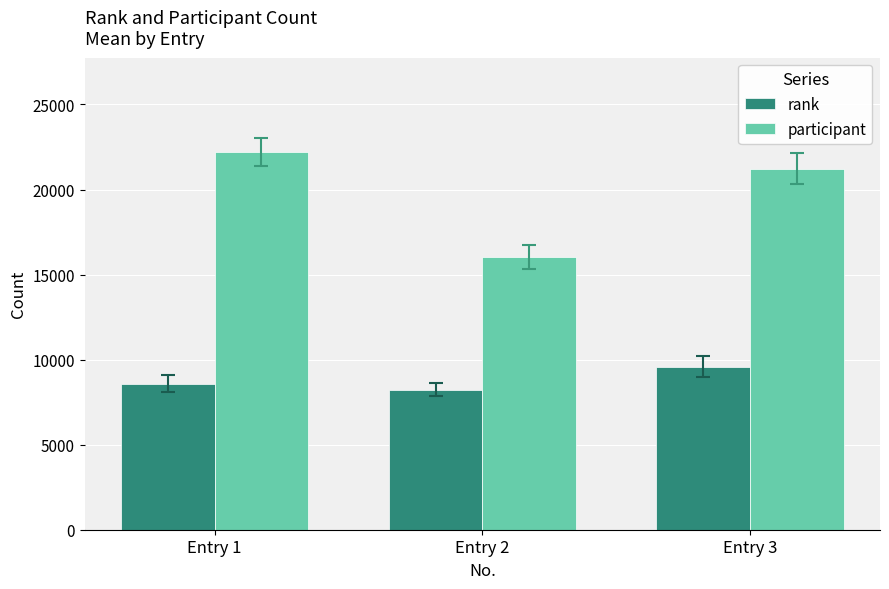

List the labels in order of rank value, largest first.

Entry 3, Entry 1, Entry 2